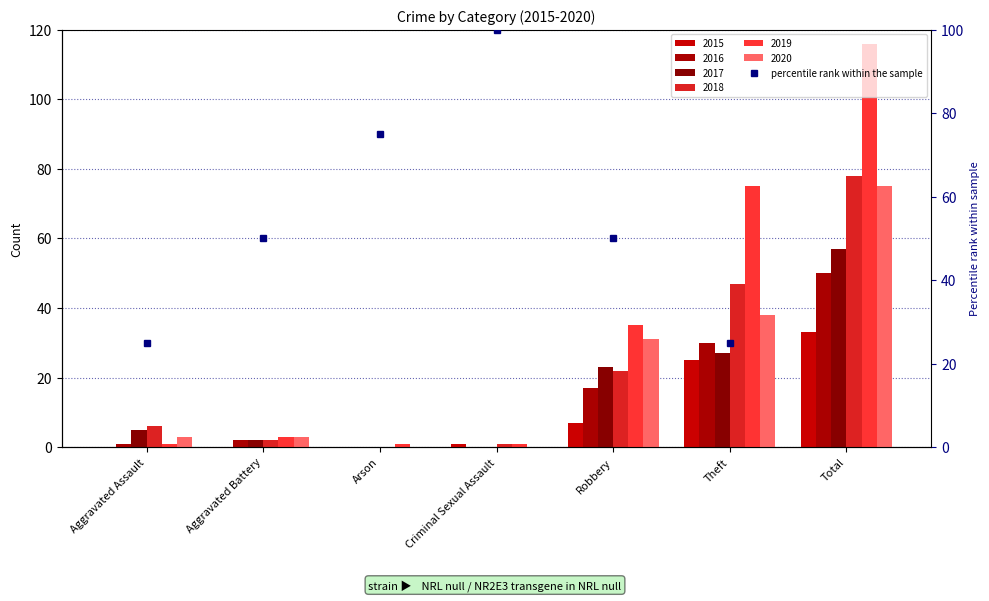

List the labels in order of value, smallest first.

Aggravated Assault, Theft, Aggravated Battery, Robbery, Arson, Criminal Sexual Assault